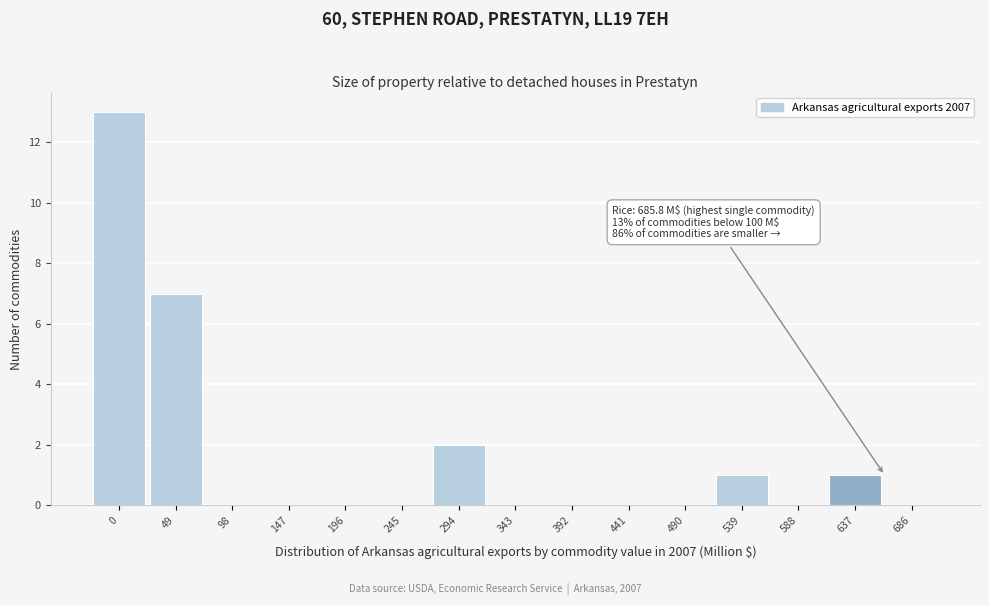

Reading right to left, list all the values displayed in this chart.

686=0	637=1	588=0	539=1	490=0	441=0	392=0	343=0	294=2	245=0	196=0	147=0	98=0	49=7	0=13